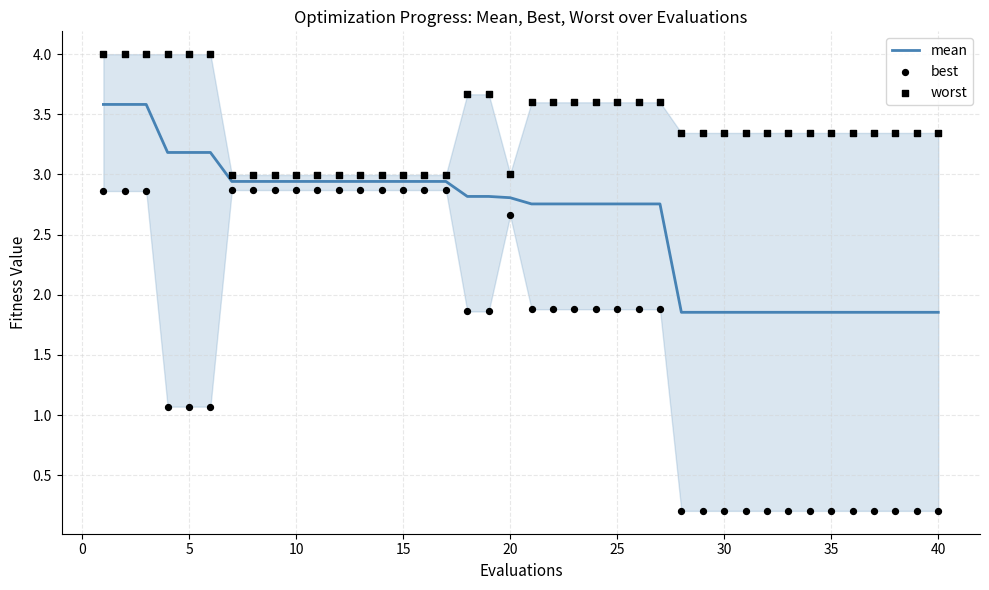

Which series has the widest spread of Y values?

best